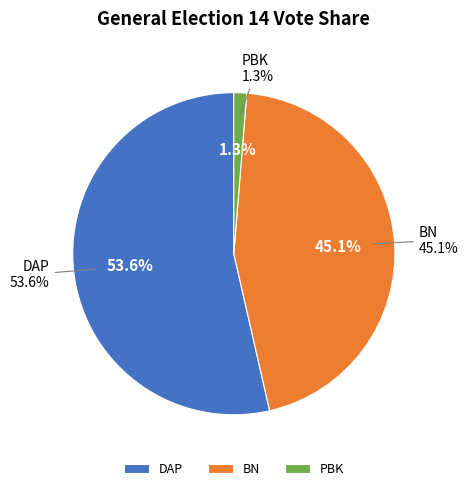

Which slice represents more than half of the pie?

DAP